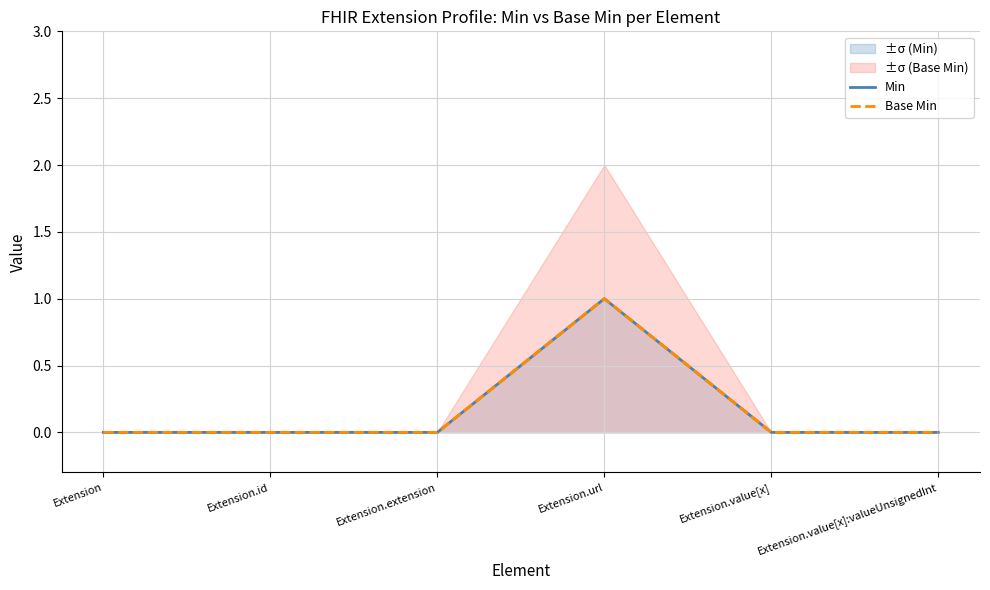

Is this an area chart (filled region under the line)?

No